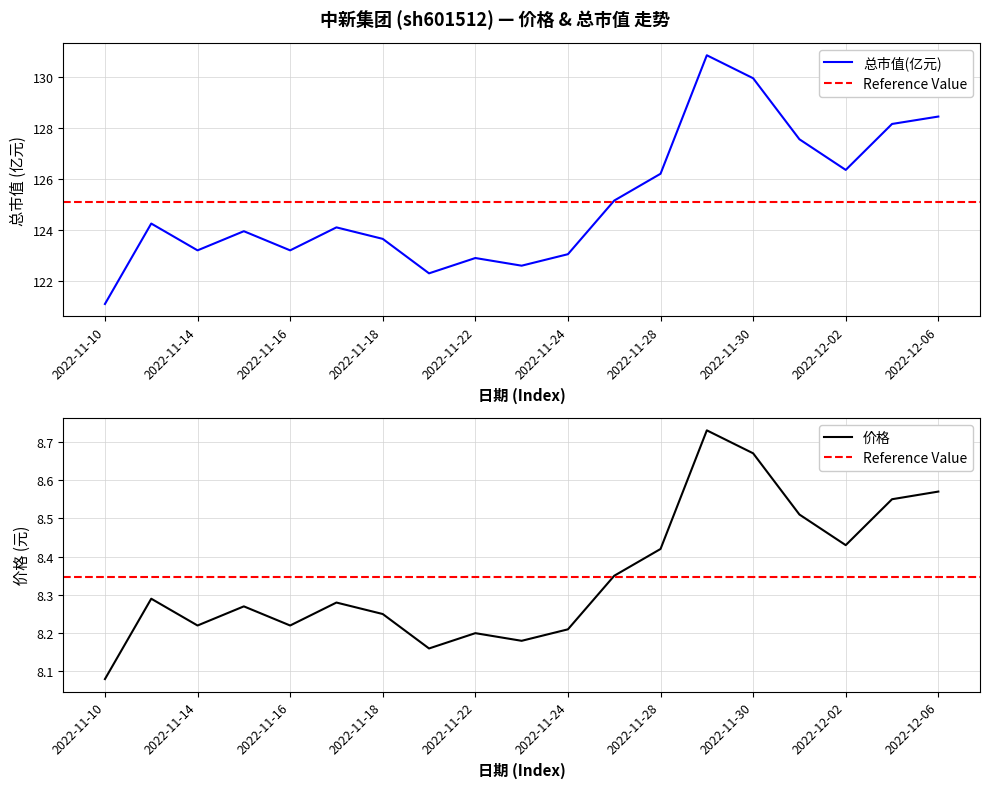

What is the difference between the second highest and minimum values in the 总市值(亿元) series?

8.8